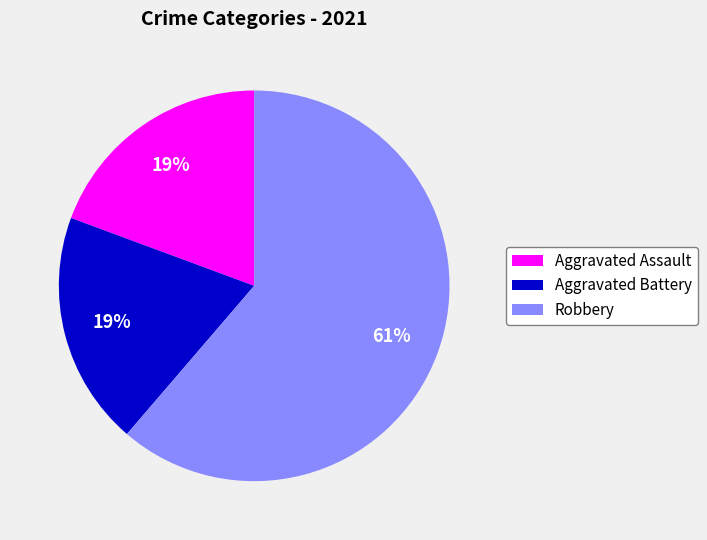

Approximately how many times larger is the value at Aggravated Battery compared to Aggravated Assault?

1.0